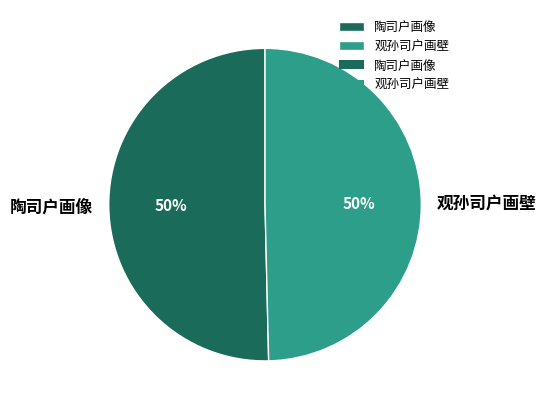

The 陶司户画像 slice represents 36% of the pie. True or false?

False